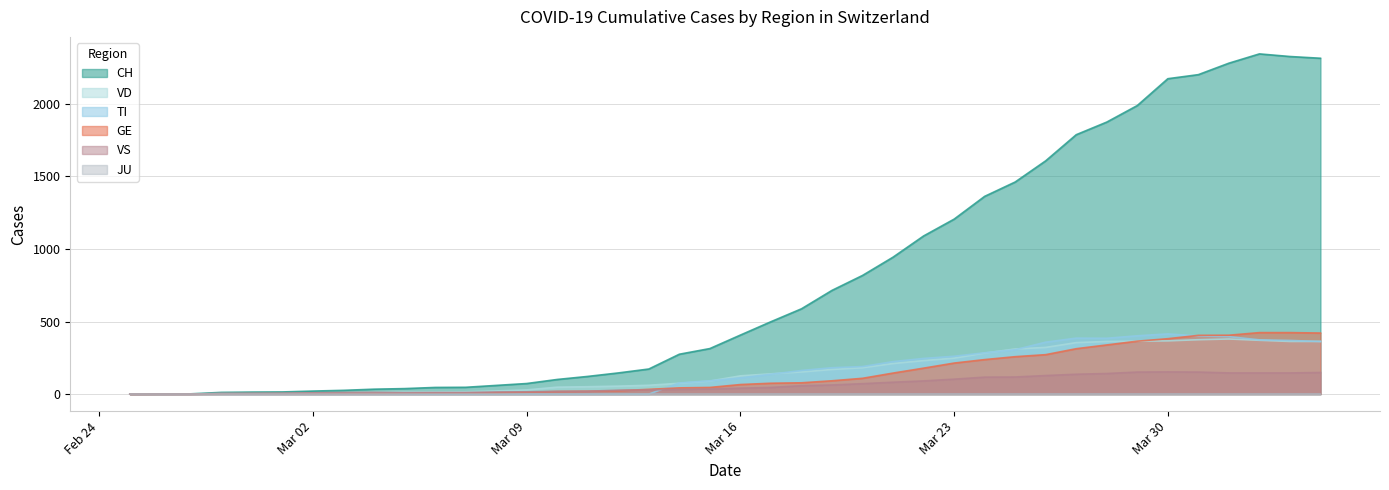

In CH, how many points are higher than both neighbors (excluding endpoints)?

1